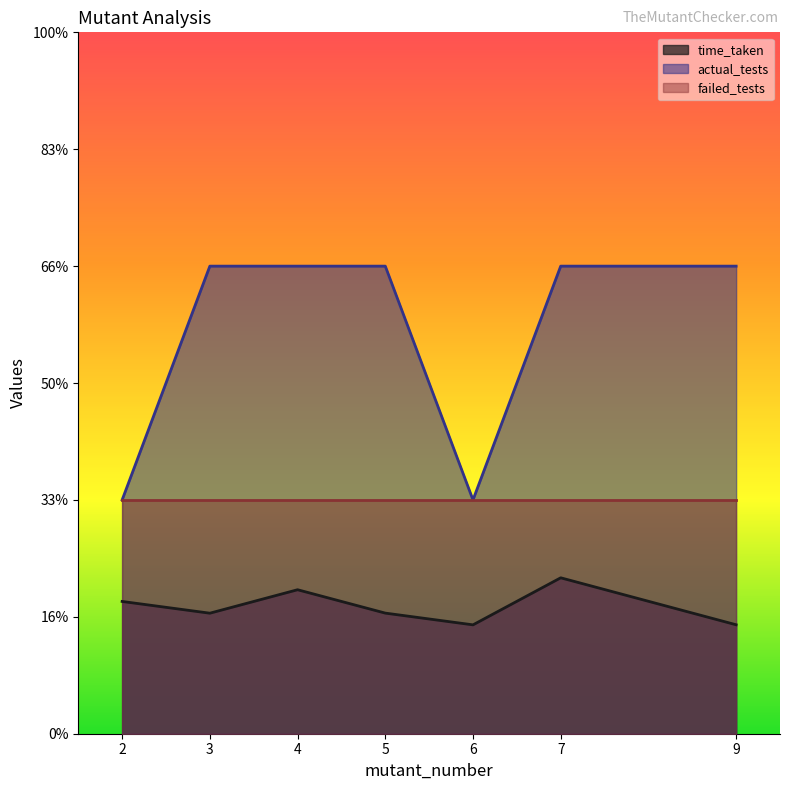

What is the smallest value displayed?

0.5